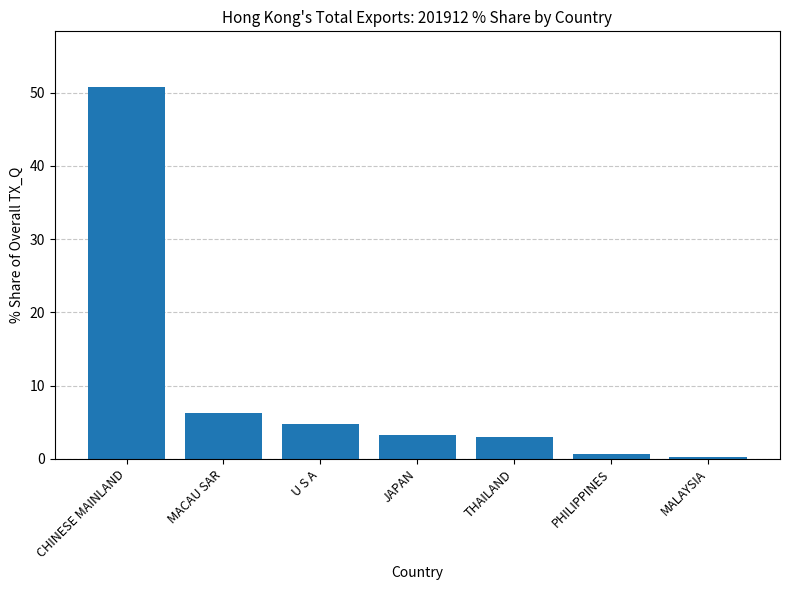

The chart shows a value of 50.8 at CHINESE MAINLAND. True or false?

True